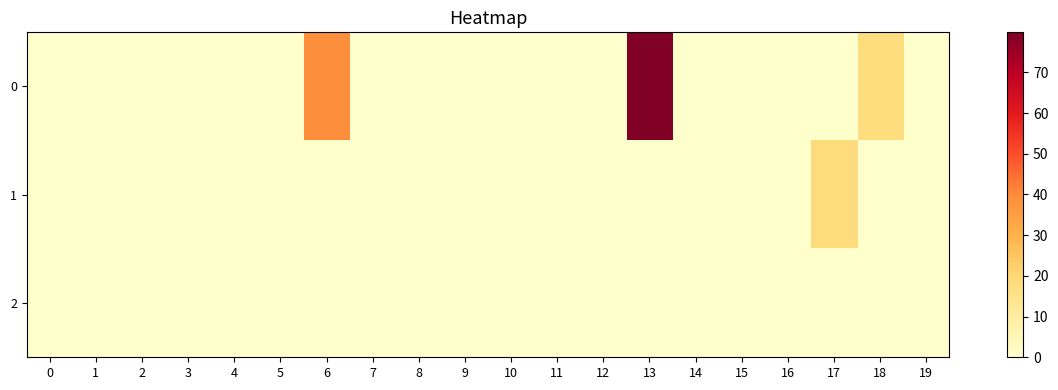

At how many categories does at least one series exceed 25?

2